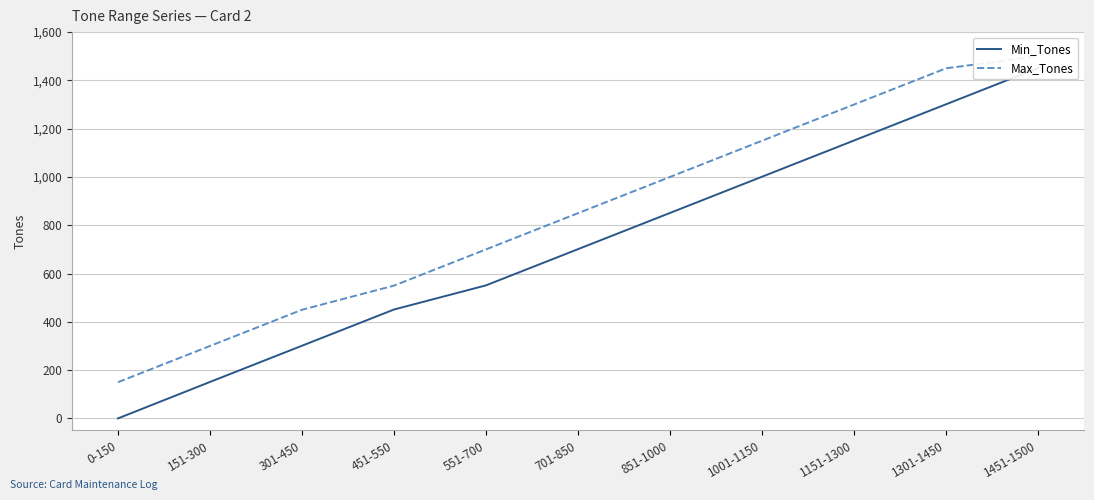

What is the sum of all Min_Tones values?

7910